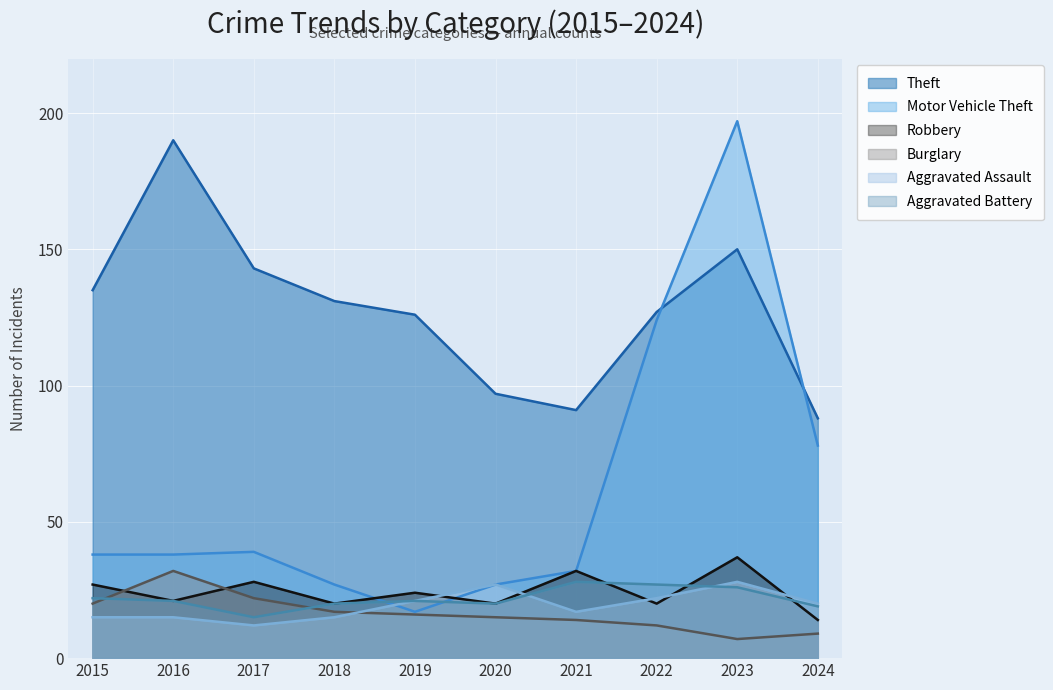

Between 2017 and 2019, which series saw the biggest shift?

Motor Vehicle Theft